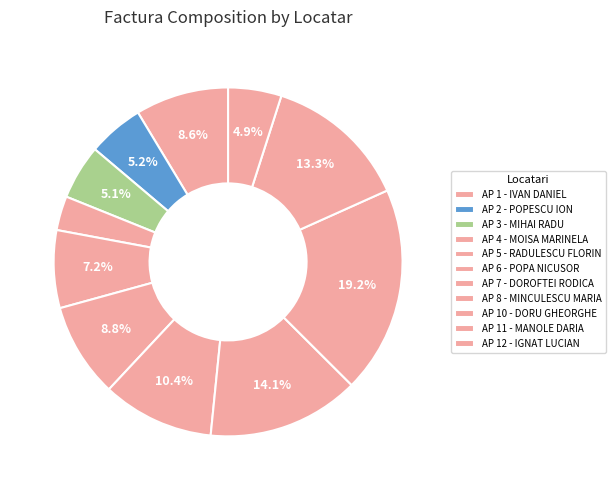

Do AP 2 - POPESCU ION and AP 1 - IVAN DANIEL together represent more than half of the pie?

No